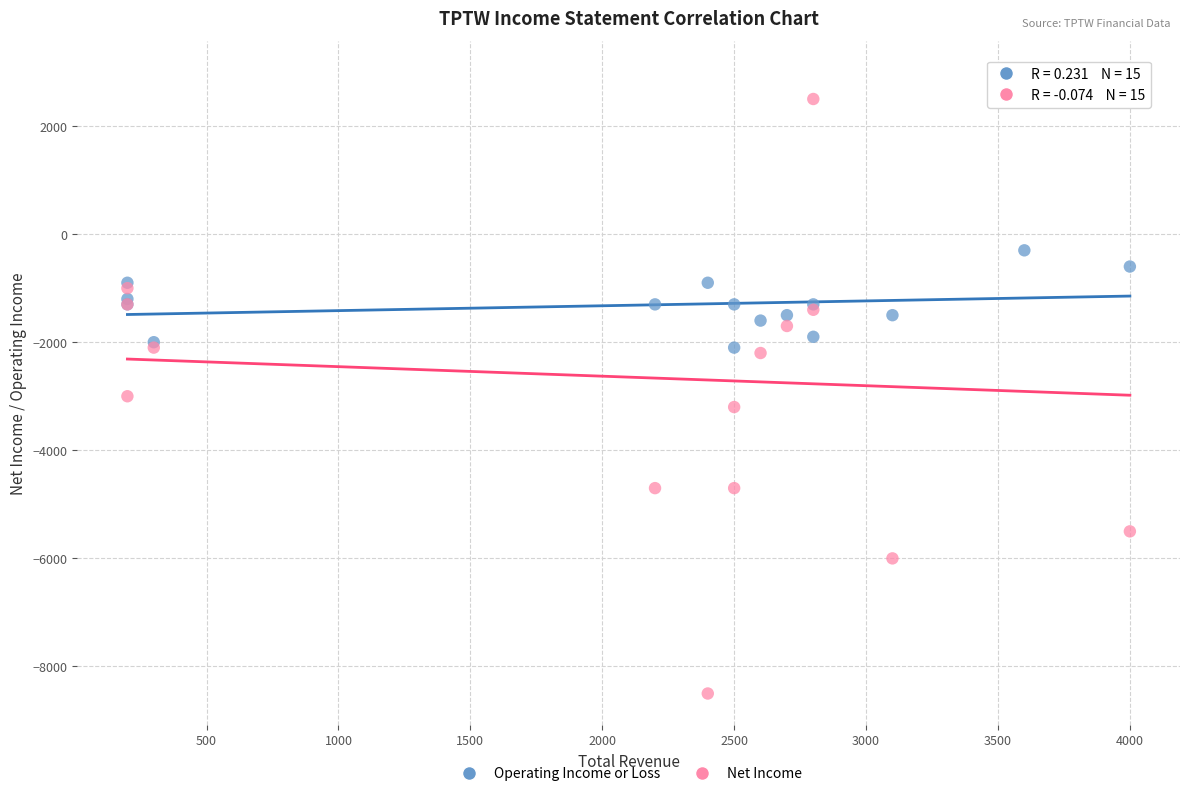

Which series has the largest Y range (max minus min)?

Net Income